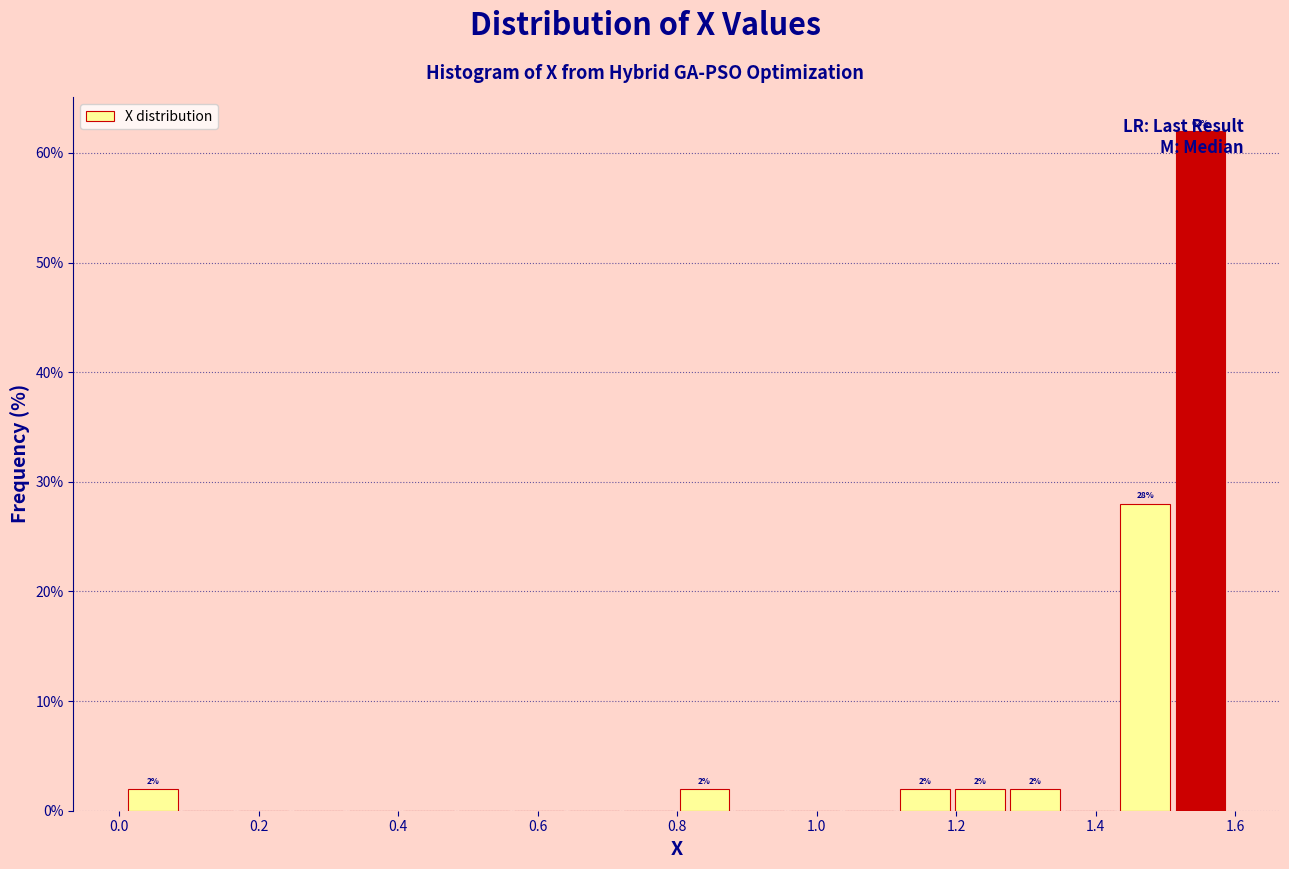

Around what value on the x-axis is the tallest bar? Give the approximate position of its centre, as read against the axis.

1.54